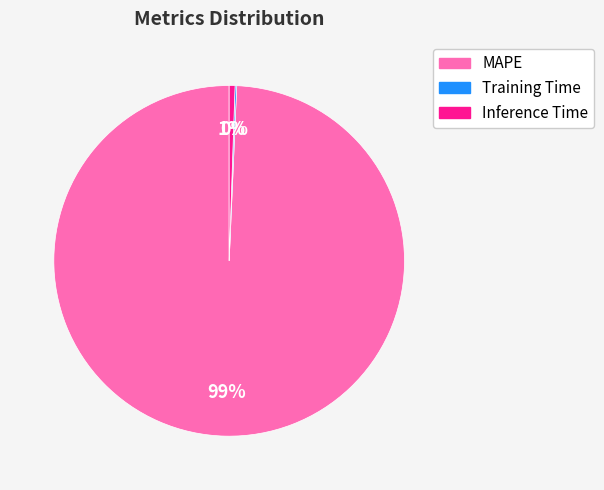

To the nearest percent, what percentage of the pie is MAPE?

99%